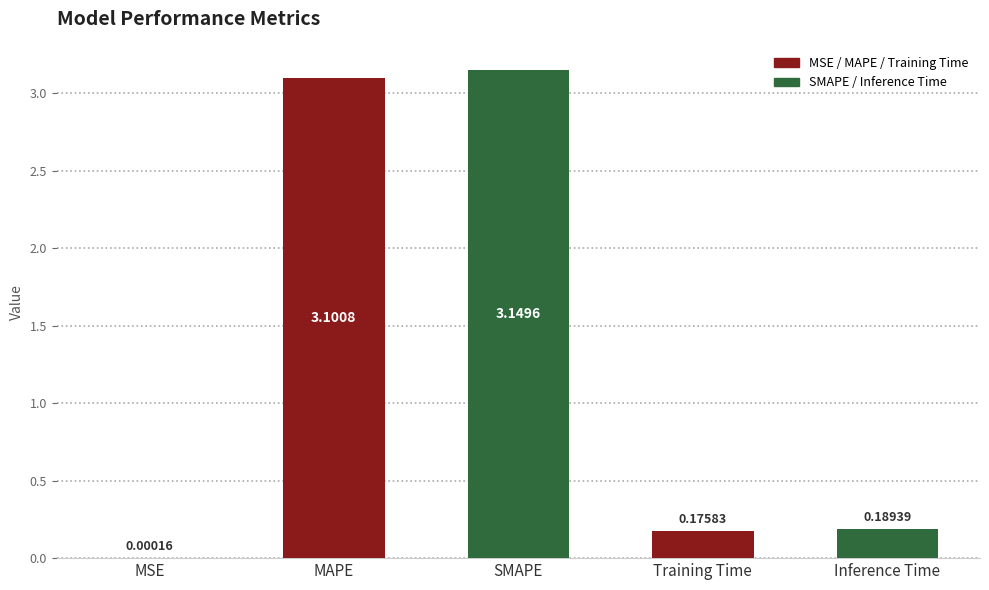

True or false: the data shows 0.3 at Training Time.

False